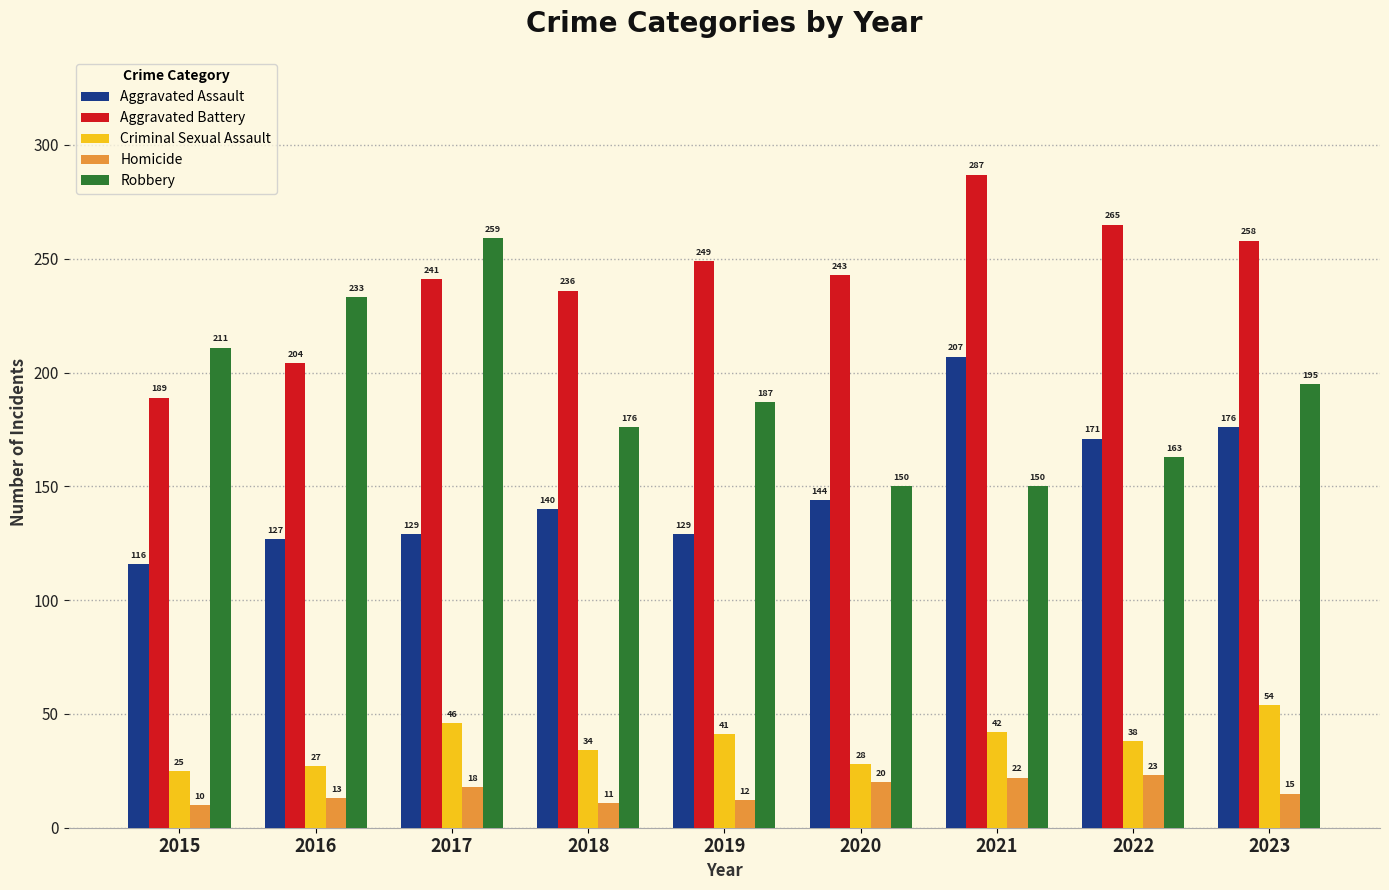

Where does the Aggravated Battery series first go above 243?

2019